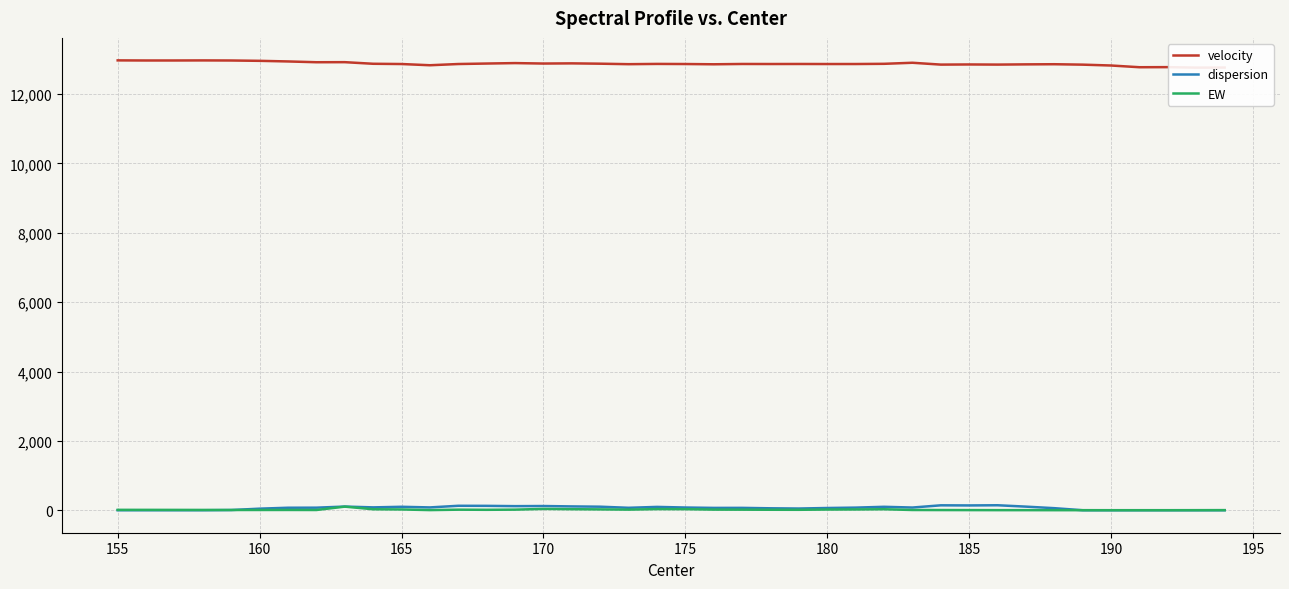

At which label does EW first exceed 11?

155